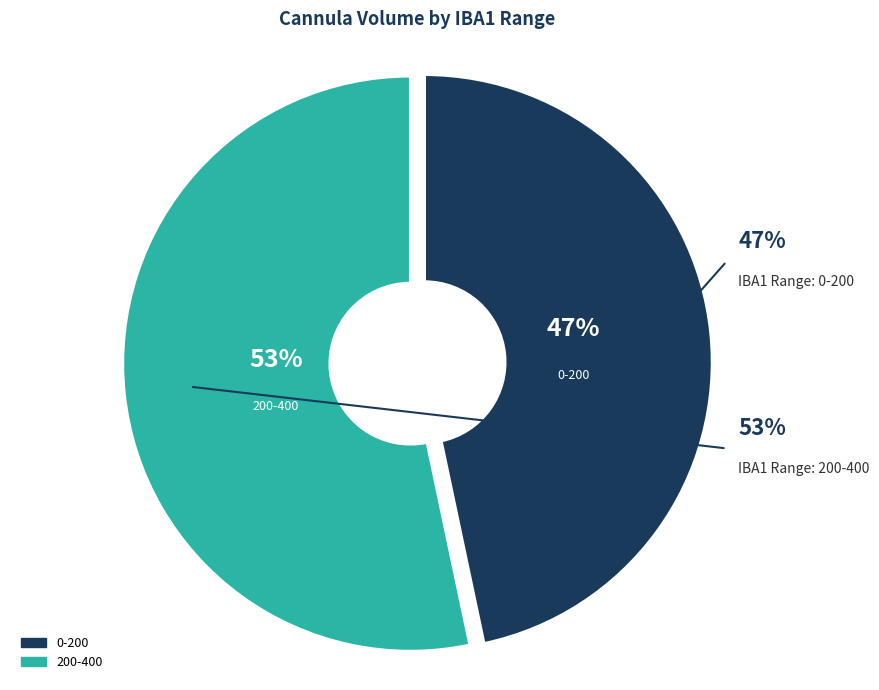

What percentage is NOT represented by 200-400?

46.7%